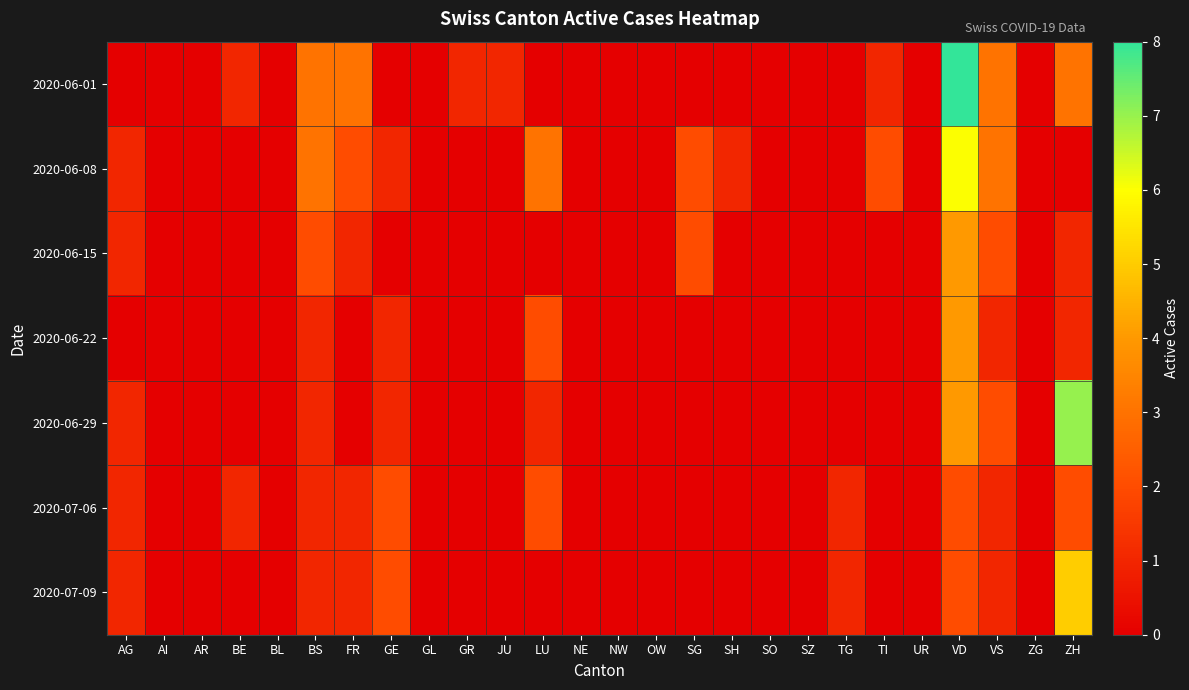

How many data points does each series have?

26